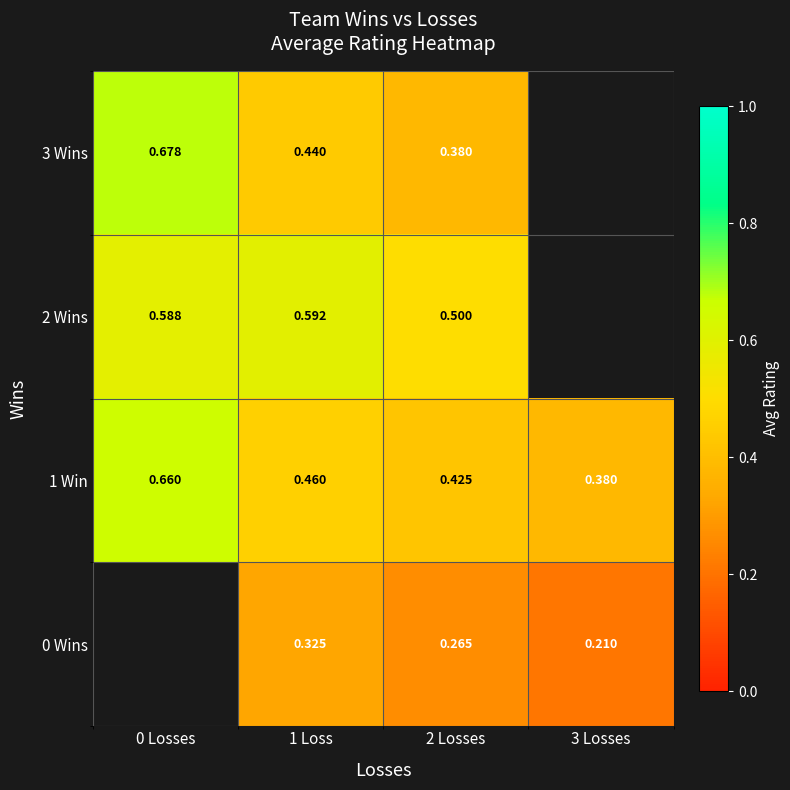

How many 0 Wins values are between 0 and 1?

3